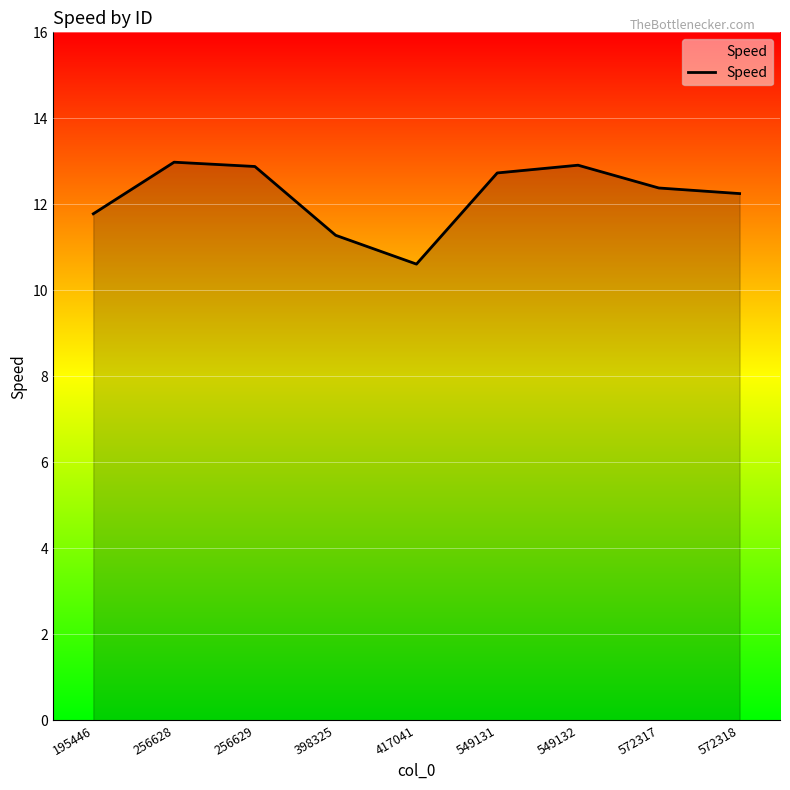

What is the difference between the maximum and minimum values?

2.4